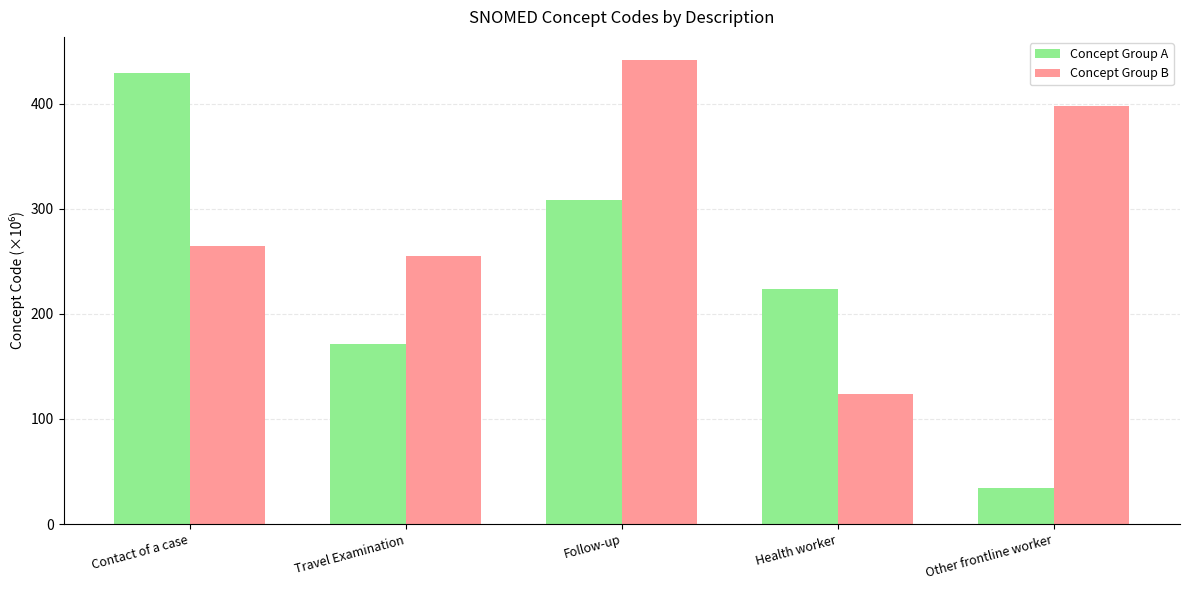

What is the label of the 4th bar from the right?

Travel Examination